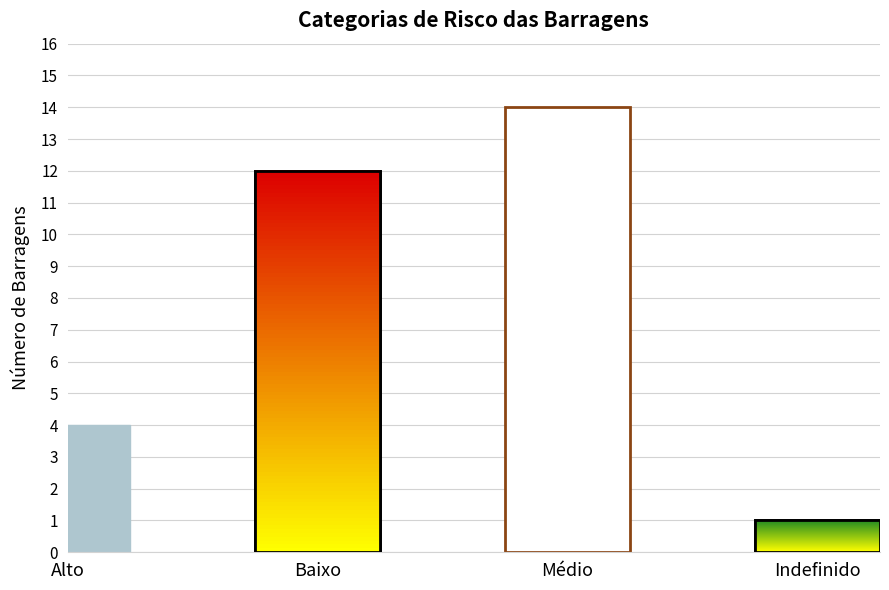

What is the sum of all values?

31